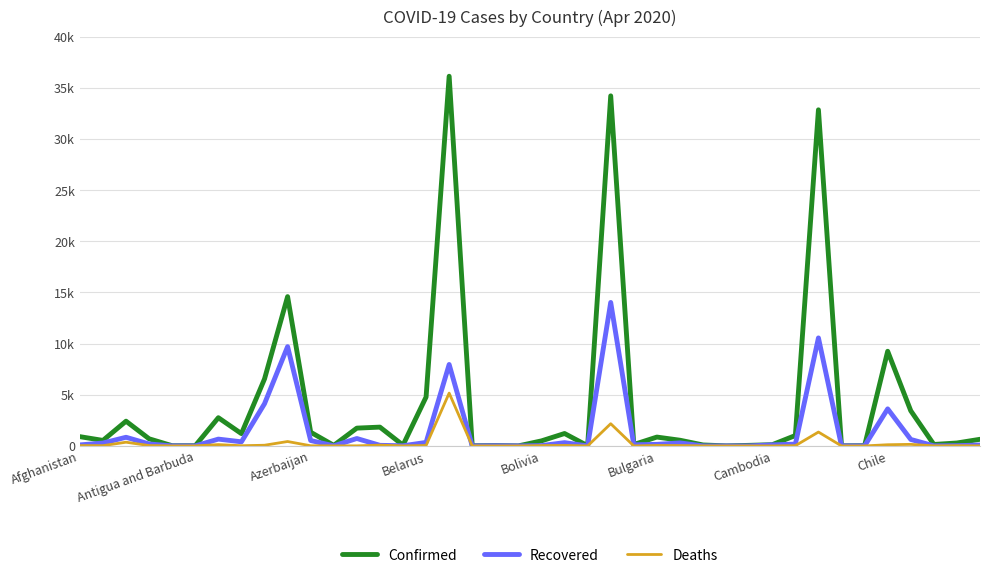

True or false: Deaths and Recovered cross at least once.

True